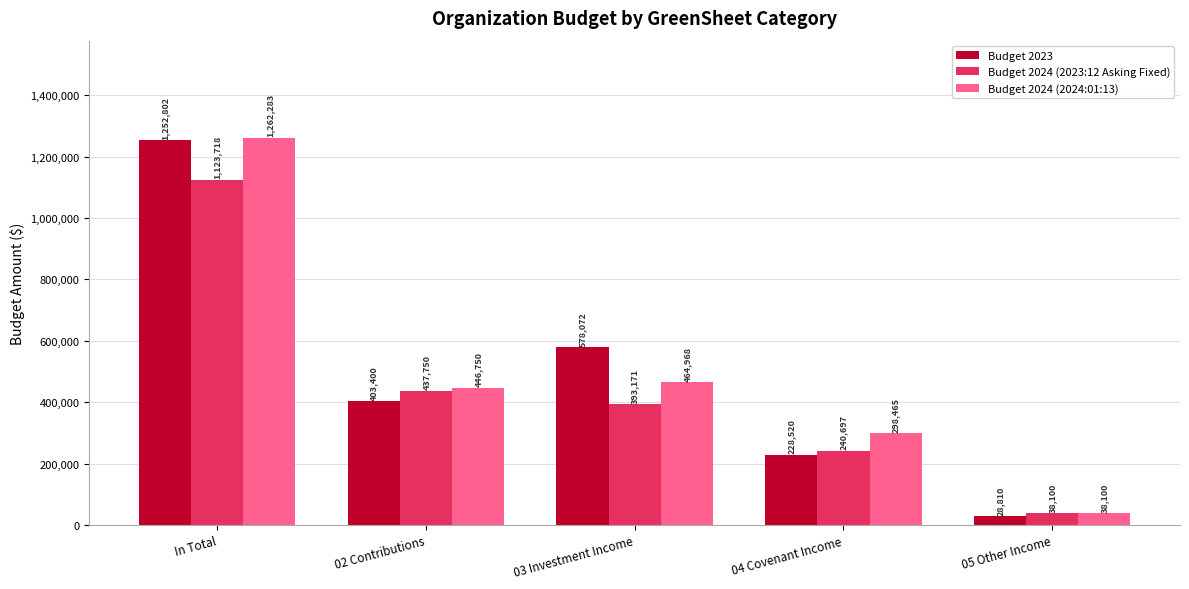

At In Total, list the series in order from largest to smallest.

Budget 2024 (2024:01:13), Budget 2023, Budget 2024 (2023:12 Asking Fixed)